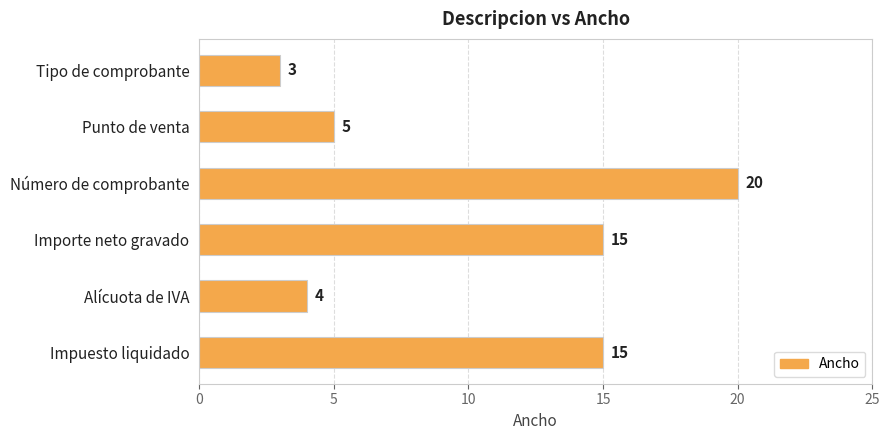

What is the minimum value shown in the chart?

3